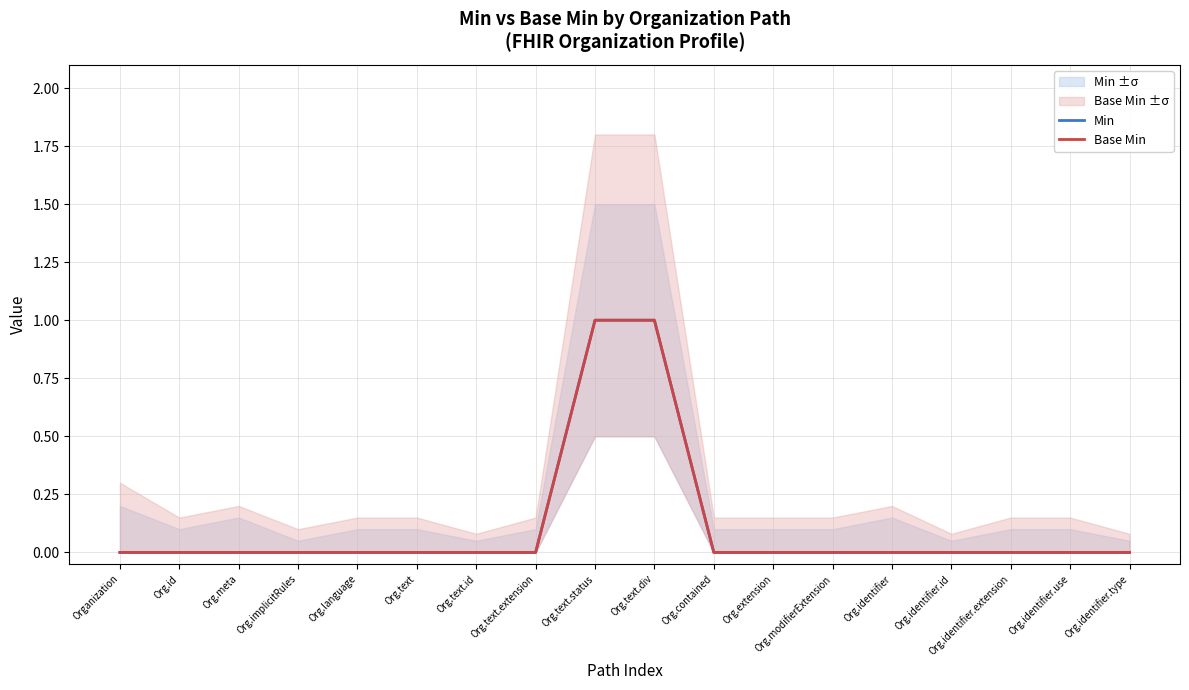

How many lines are shown in the chart?

2